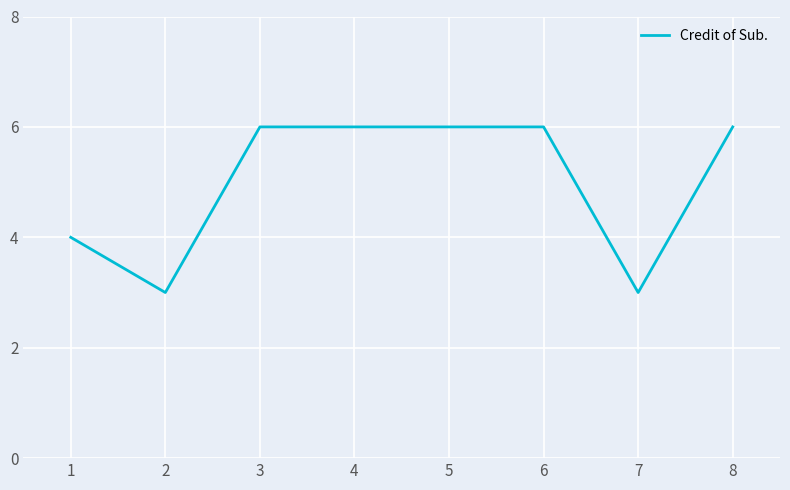

How many values are between 4 and 6?

6